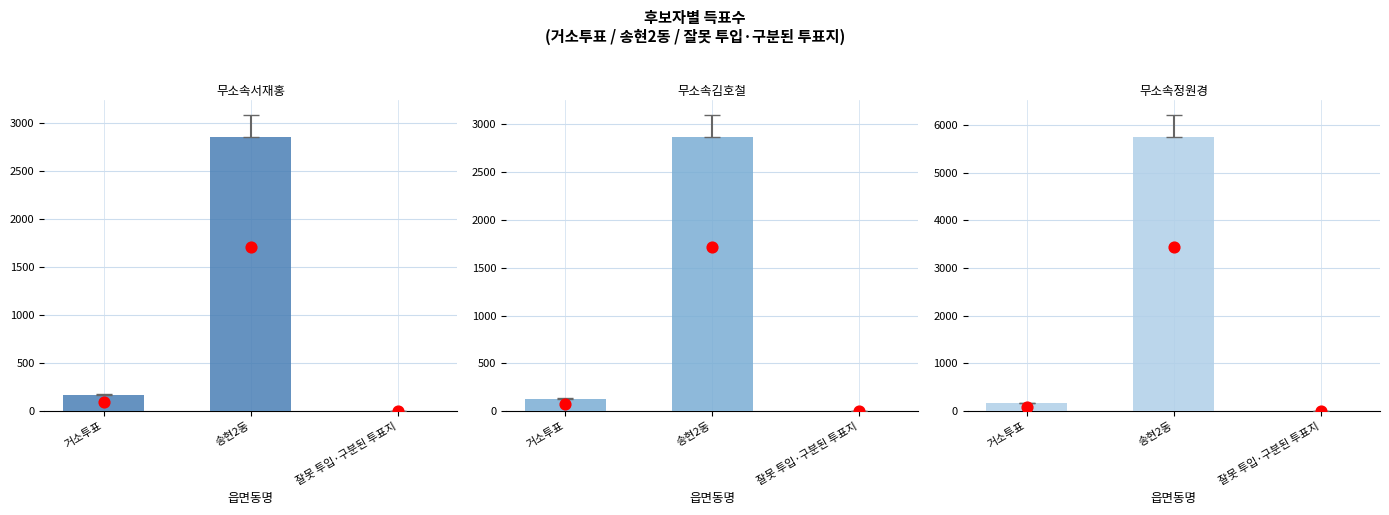

Which series has the largest total across all categories?

무소속정원경